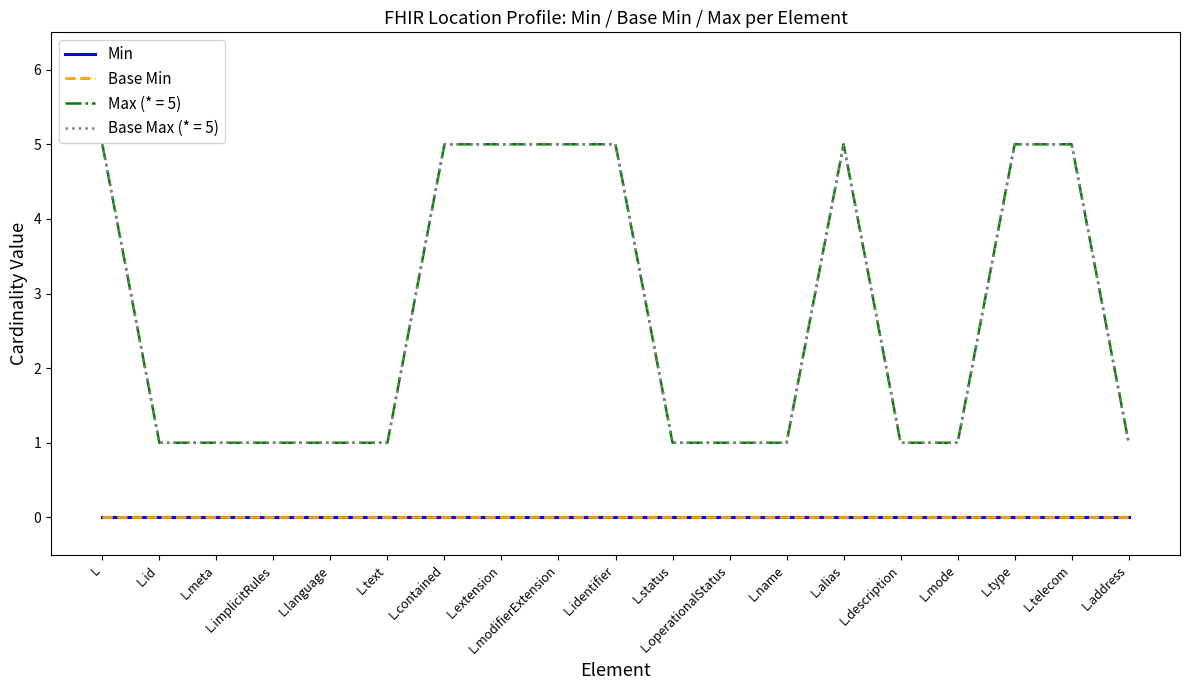

Is this an area chart (filled region under the line)?

No